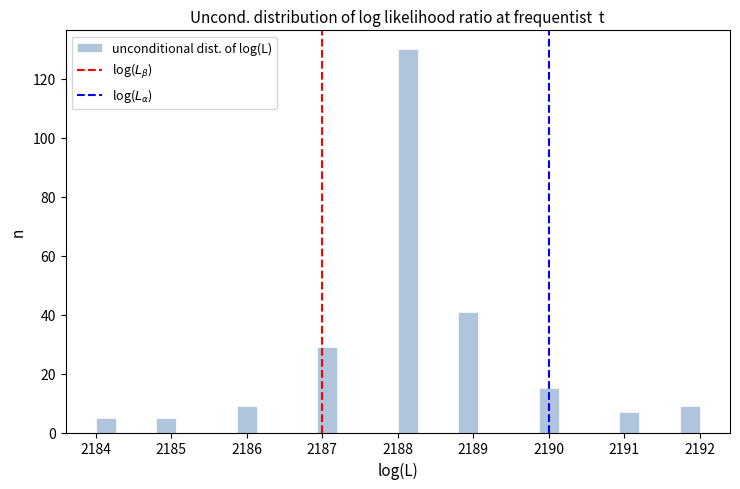

Around what value on the x-axis is the tallest bar? Give the approximate position of its centre, as read against the axis.

2188.1